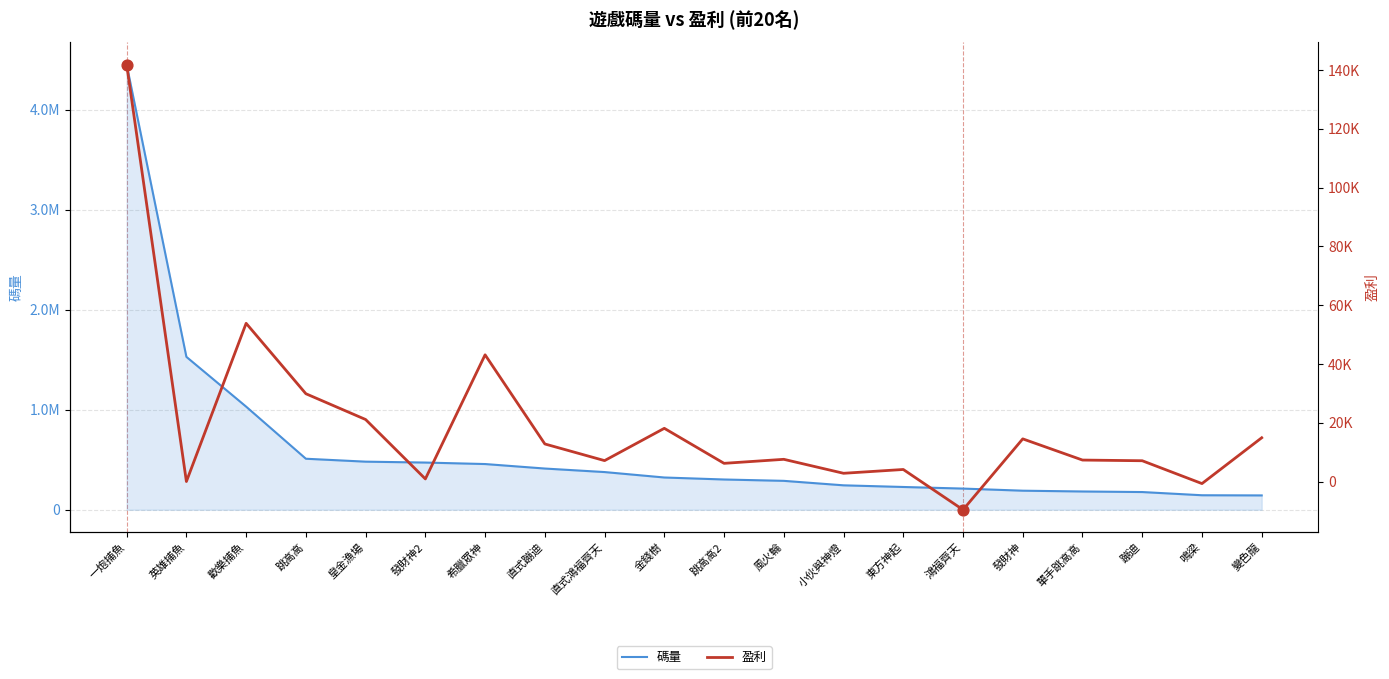

Which series has the largest total across all categories?

碼量